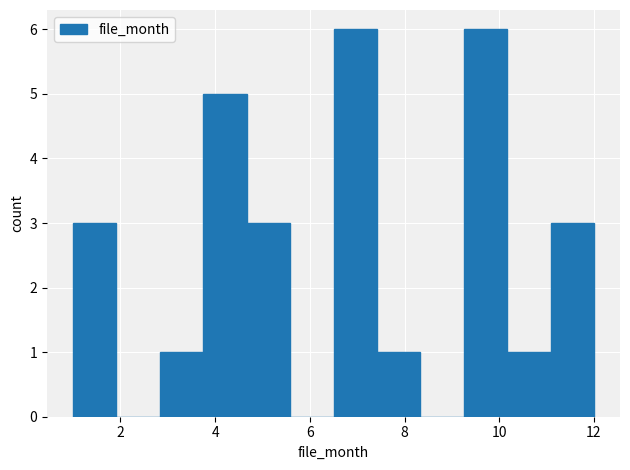

How tall is the bar that spans 9.2 to 10.2 on the x-axis? Neither the bar edges nor the heights are printed on the chart, so give them approximately, as read against the axes.

6